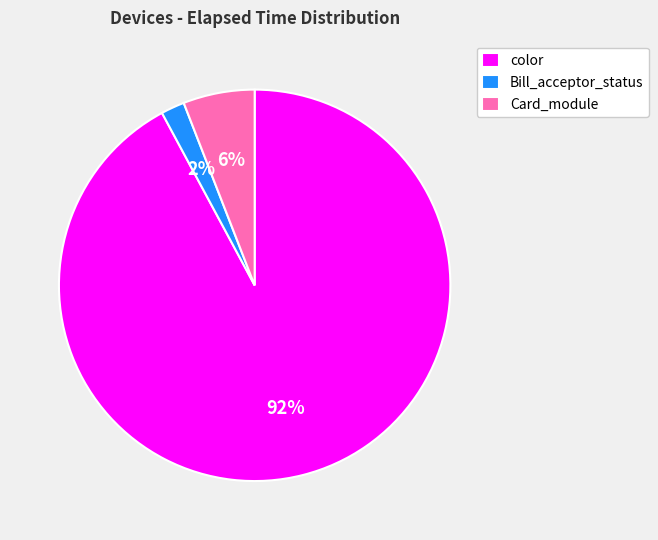

Which slice is the largest?

color